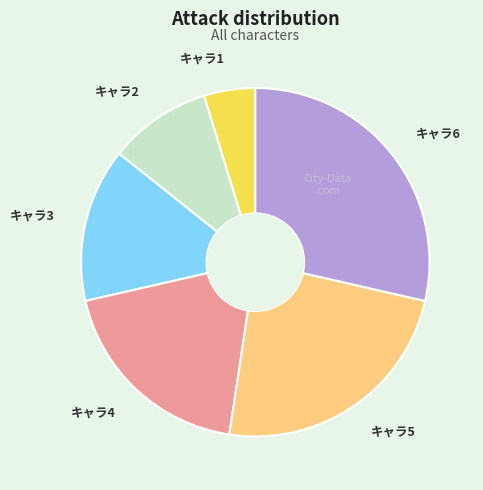

How many segments does this pie chart have?

6